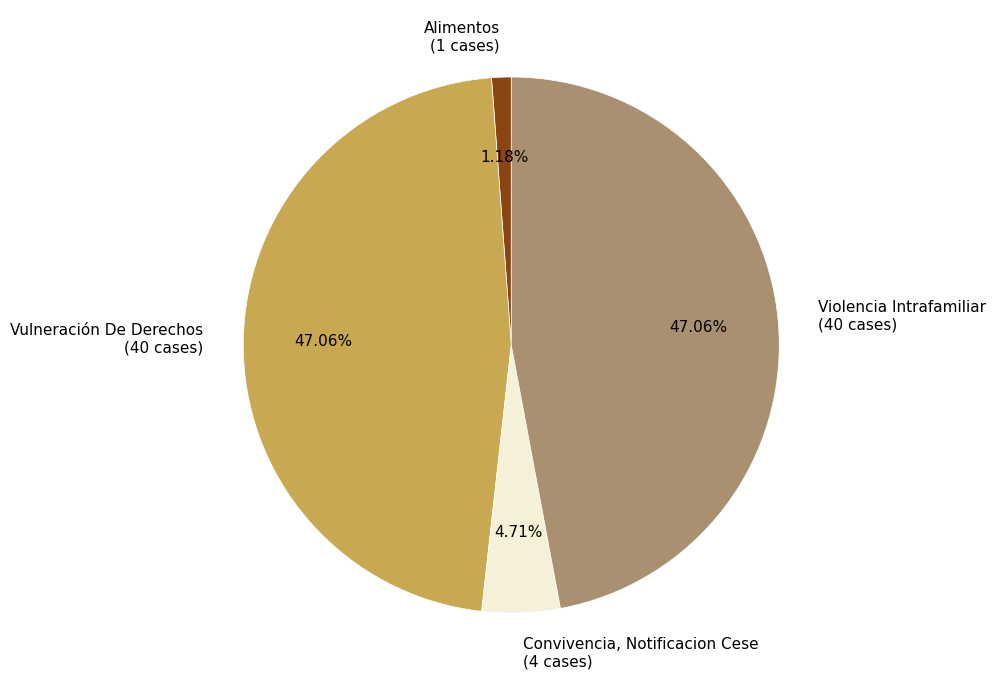

Which has a higher value, Vulneración De Derechos (40 cases) or Convivencia, Notificacion Cese (4 cases)?

Vulneración De Derechos (40 cases)